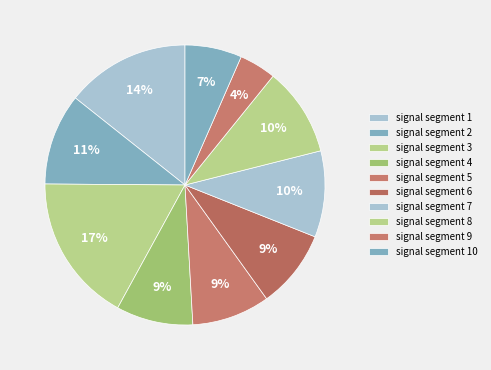

Combined, do signal segment 9 and signal segment 10 account for over 50%?

No